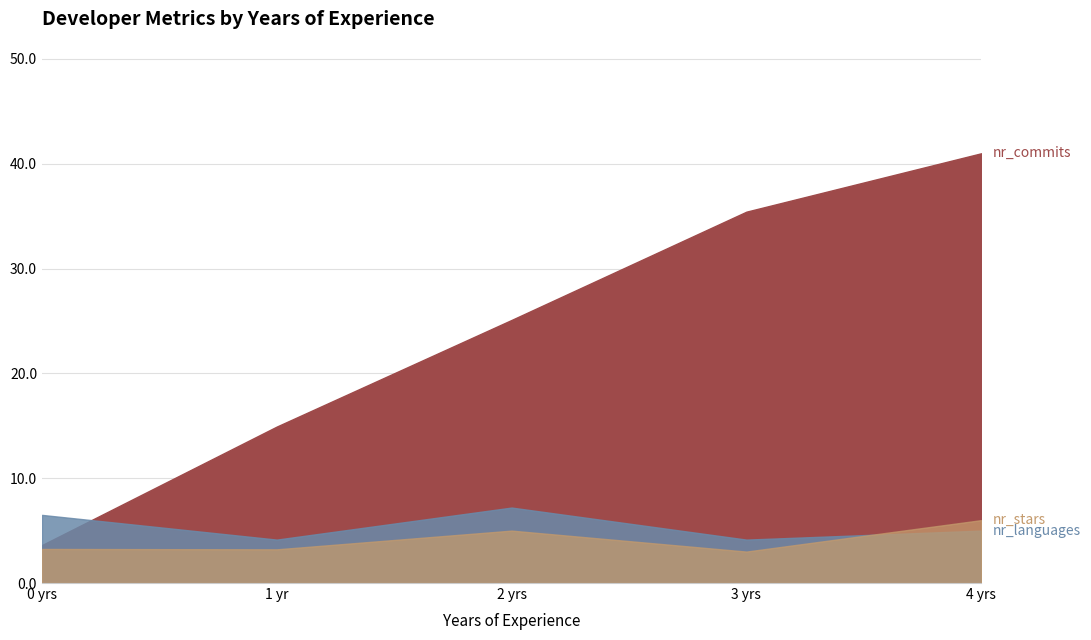

What are all the series names shown in the legend?

nr_commits, nr_languages, nr_stars